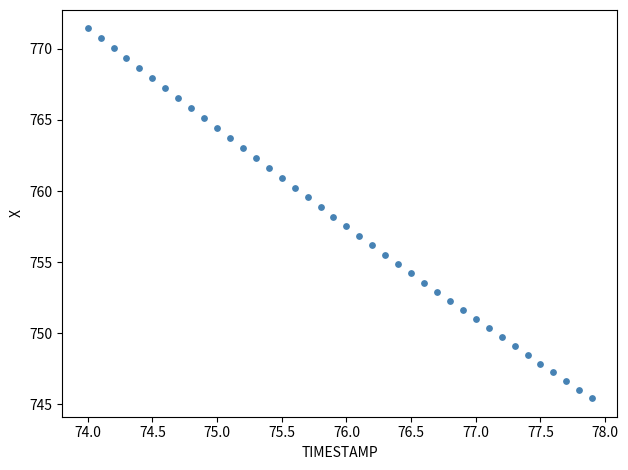

What is the range of Y values (max minus min)?

26.0